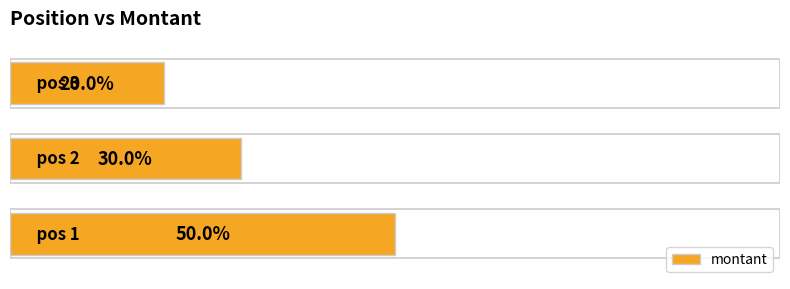

List the labels in order of value, largest first.

0, 1, 2